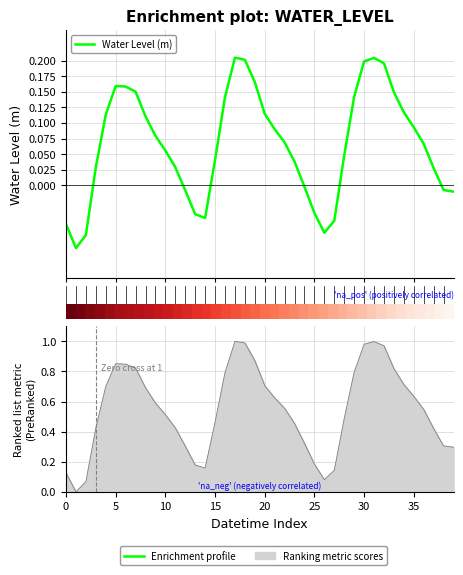

Does the chart display data point markers on the line(s)?

No